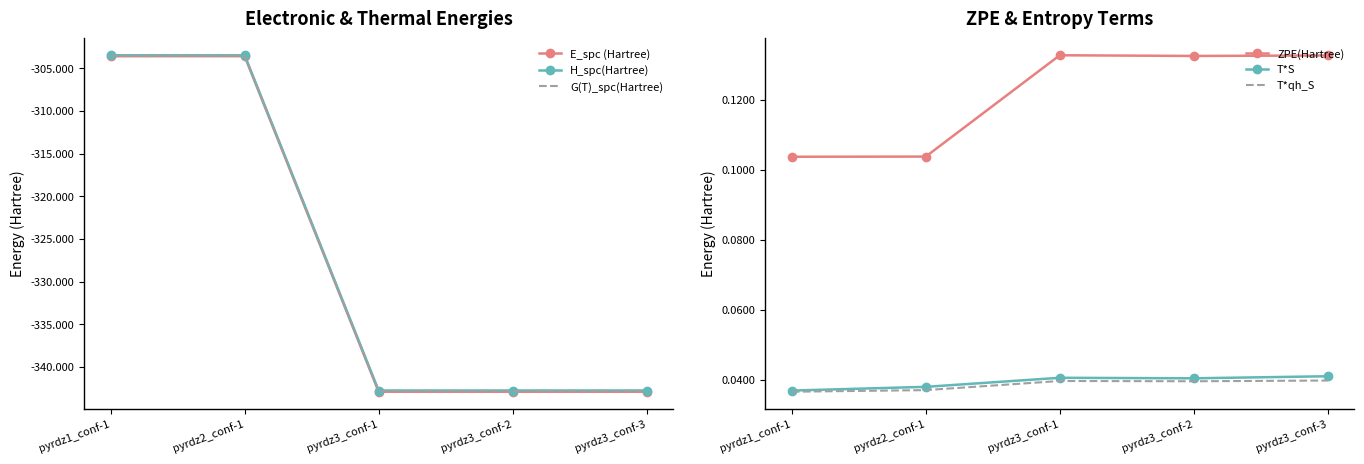

The value of ZPE(Hartree) at pyrdz3_conf-3 is 0.2. True or false?

False